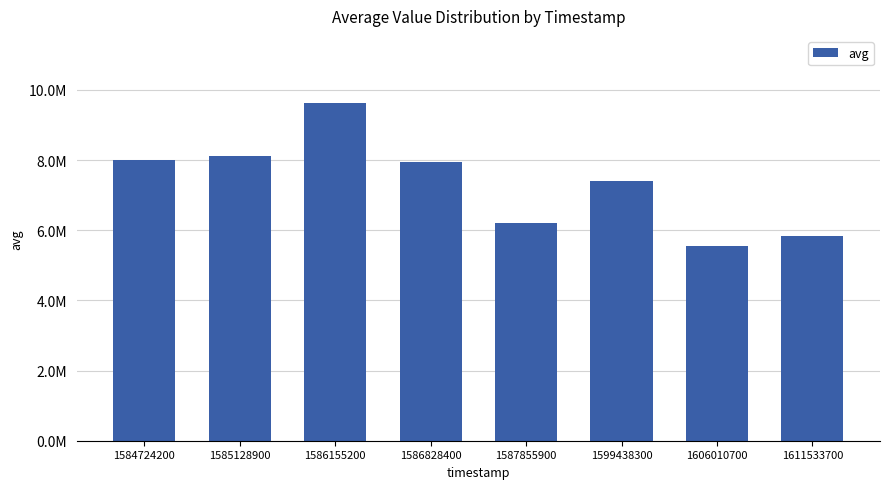

List the labels in order of value, smallest first.

1606010700, 1611533700, 1587855900, 1599438300, 1586828400, 1584724200, 1585128900, 1586155200